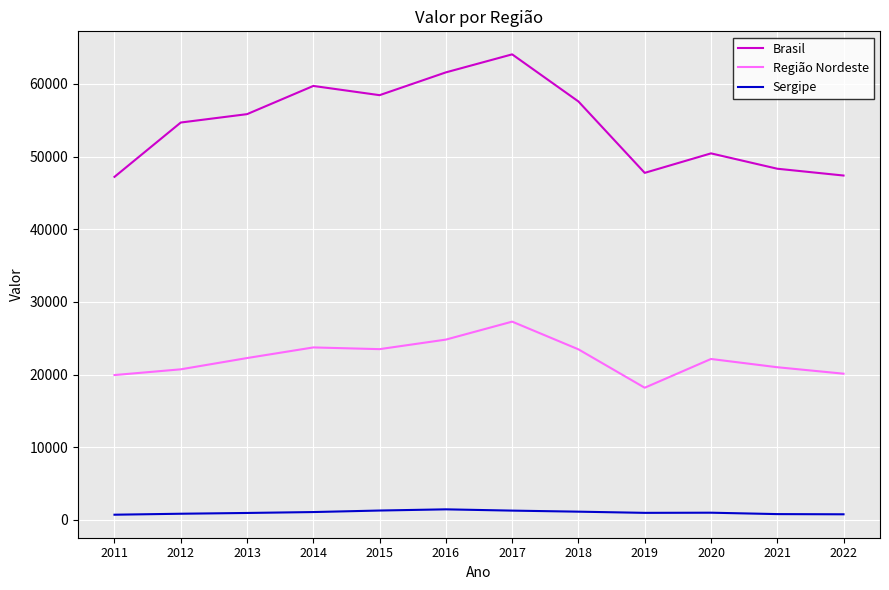

True or false: Região Nordeste and Brasil intersect in this chart.

False